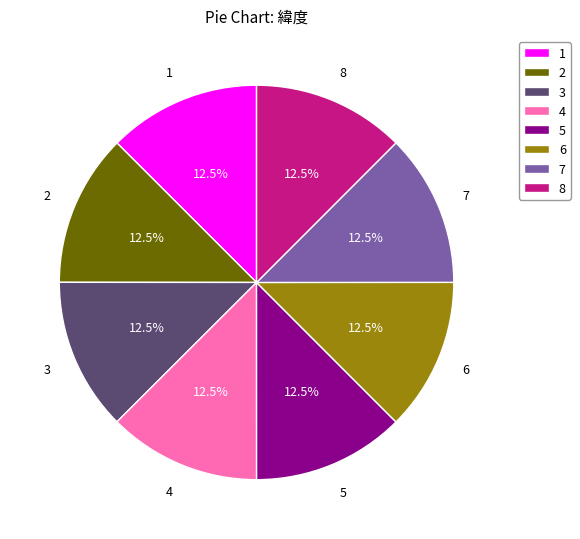

What is the total percentage of 8 and 5?

25.0%